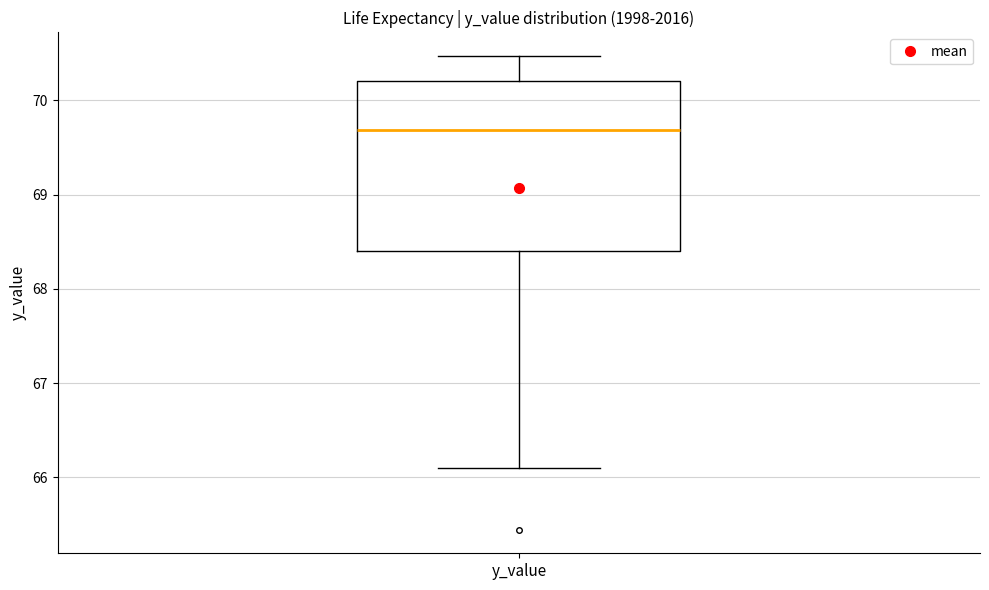

Read this box plot against the y-axis: the position of the median line, the range covered by the box, and the ends of both whiskers. The values are not printed on the chart, so give them approximately, as read against the axis.

median 69.7, box 68.4 to 70.2, whiskers 66.1 to 70.5